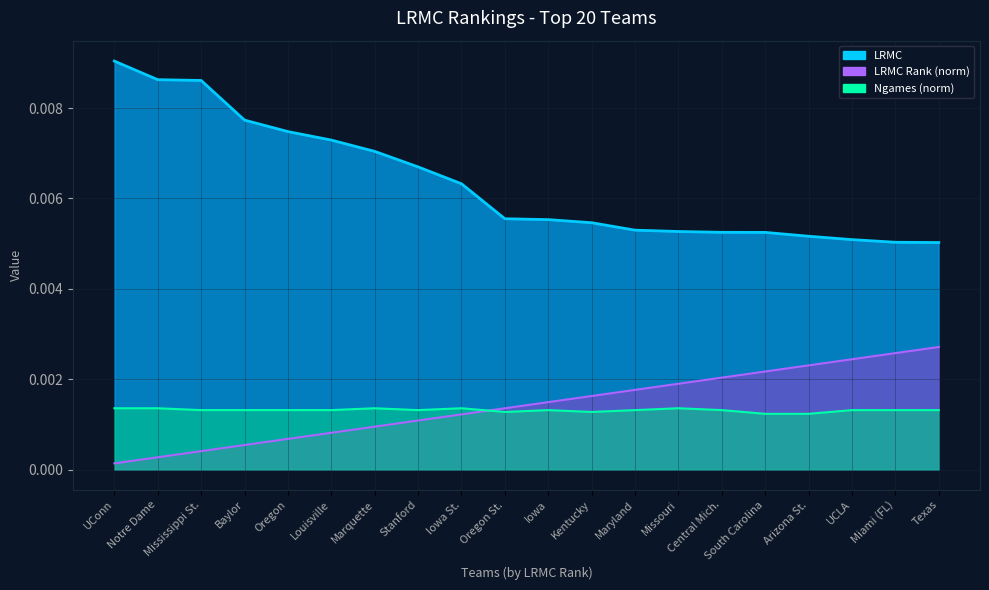

True or false: ngames has more than 1 interior local peaks.

True